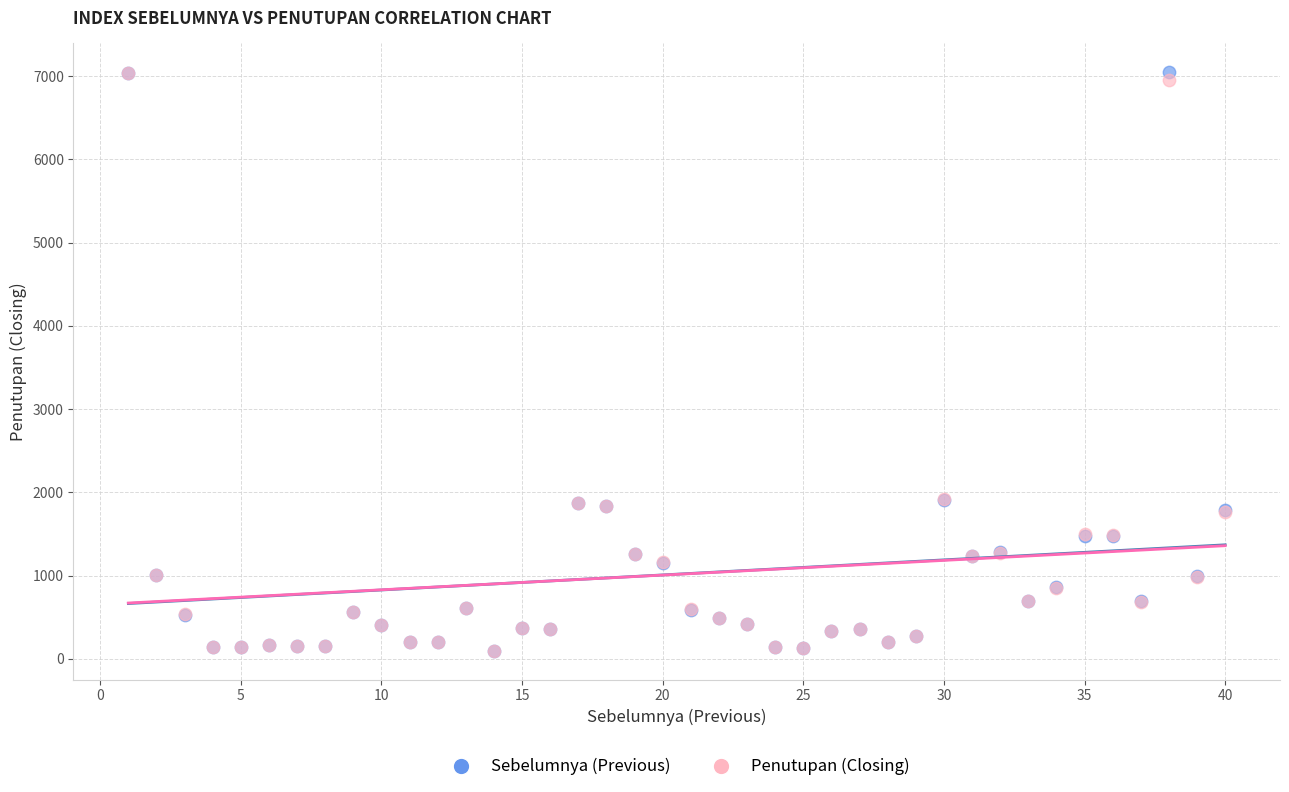

What are all the series names shown in the legend?

Sebelumnya (Previous), Penutupan (Closing)